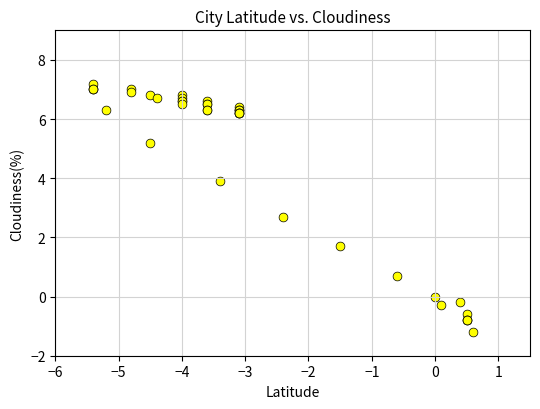

What Y value in the scatter plot is closest to 3?

2.7